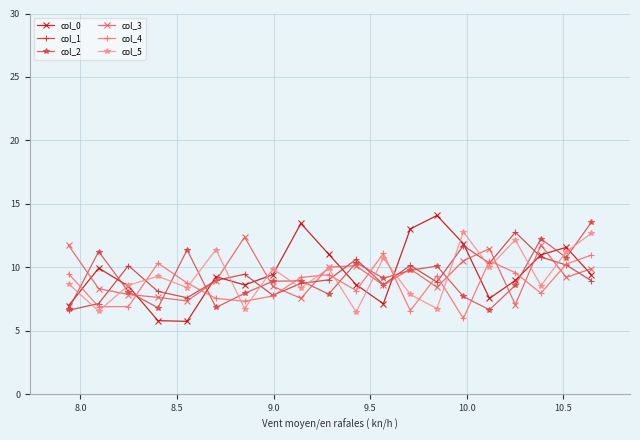

How many interior local peaks does the col_0 series have?

5